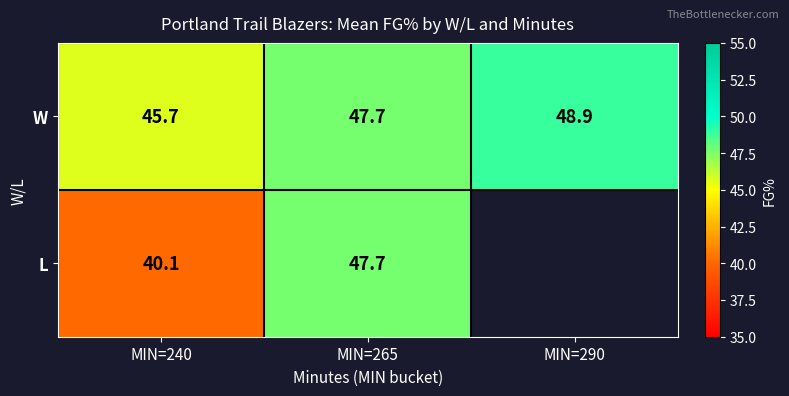

What value does the W series have at MIN=265?

47.7